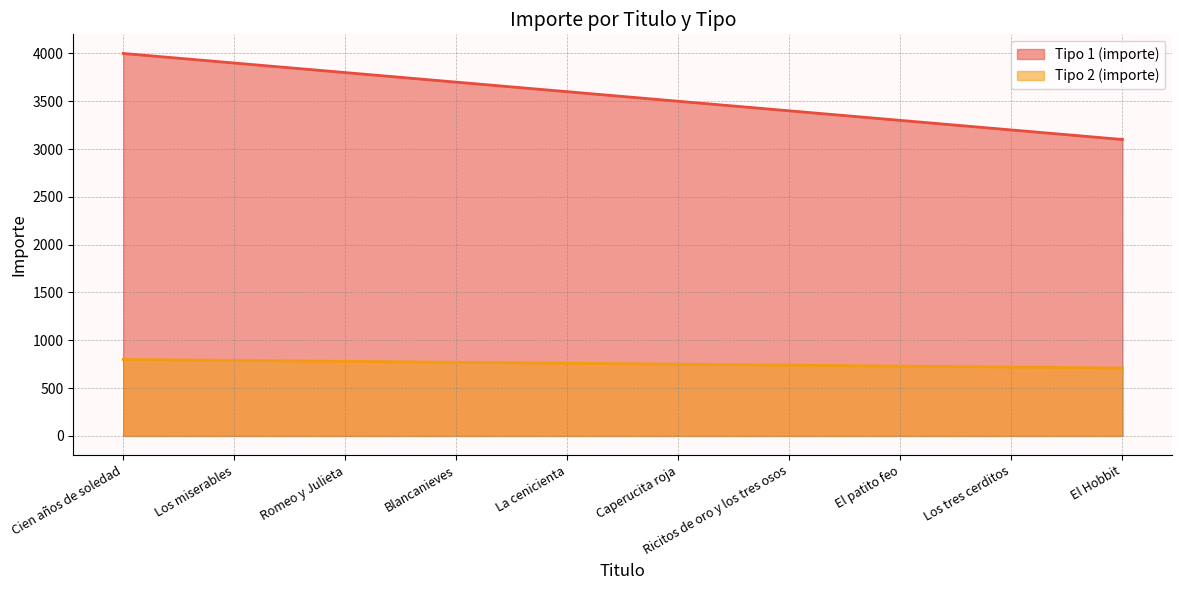

What is the spread (max minus min) of values at Cien años de soledad?

3200